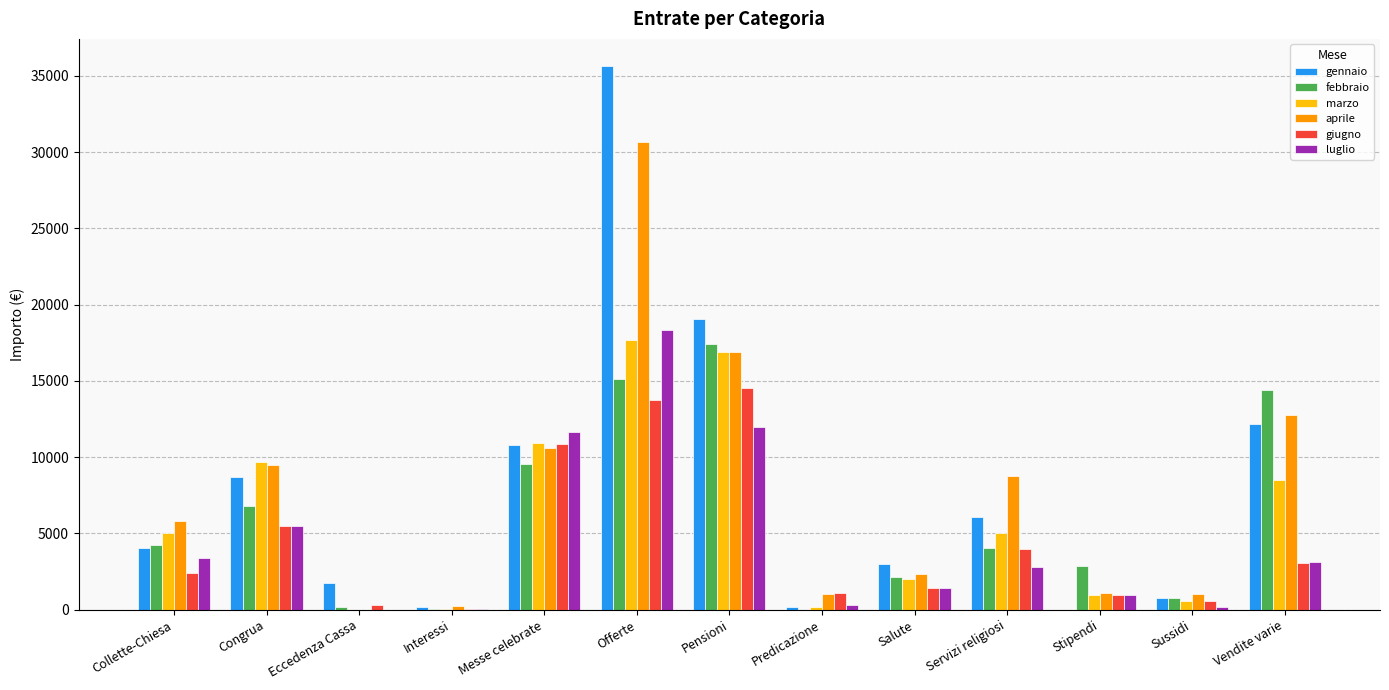

Are the bars grouped side by side (vs. stacked)?

Yes